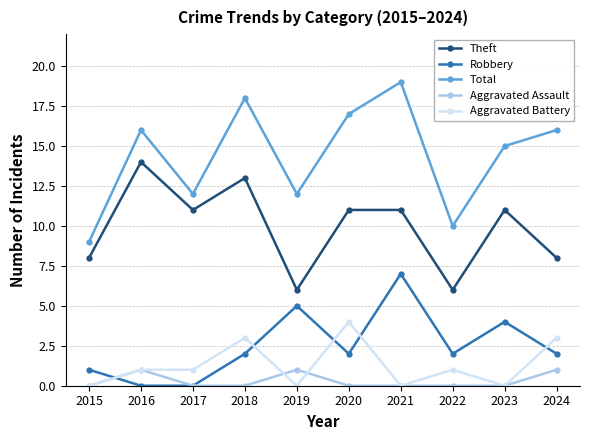

Where is the first local maximum for Robbery?

2019